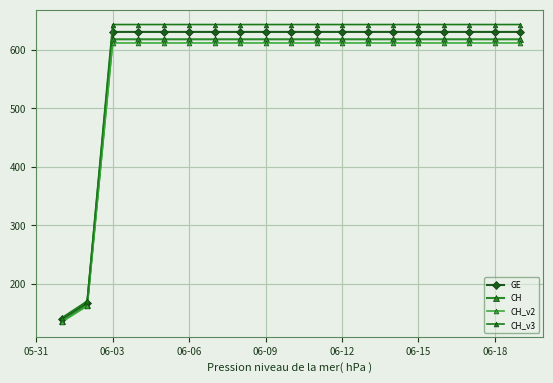

The CH series shows 618.4 at 19. True or false?

True